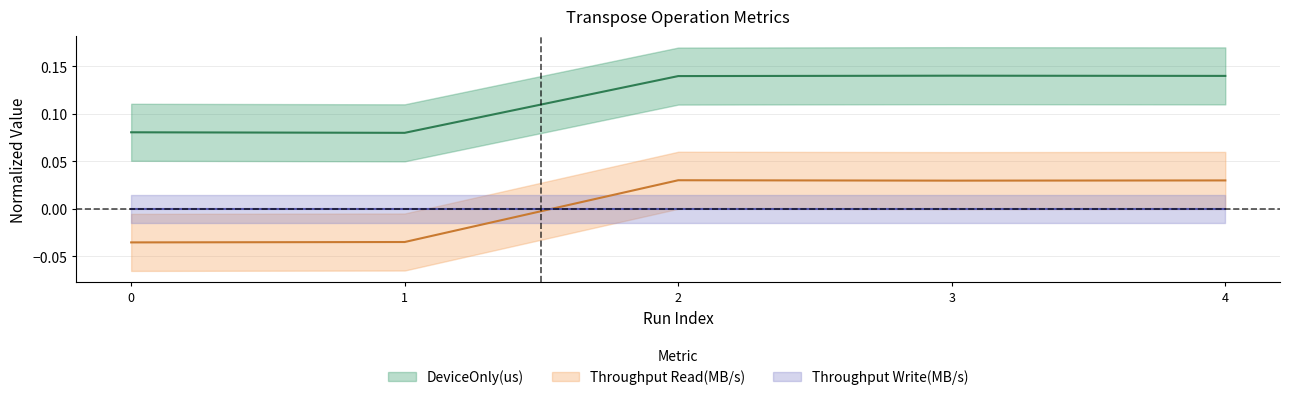

Where is DeviceOnly(us) nearest to the value 0?

1